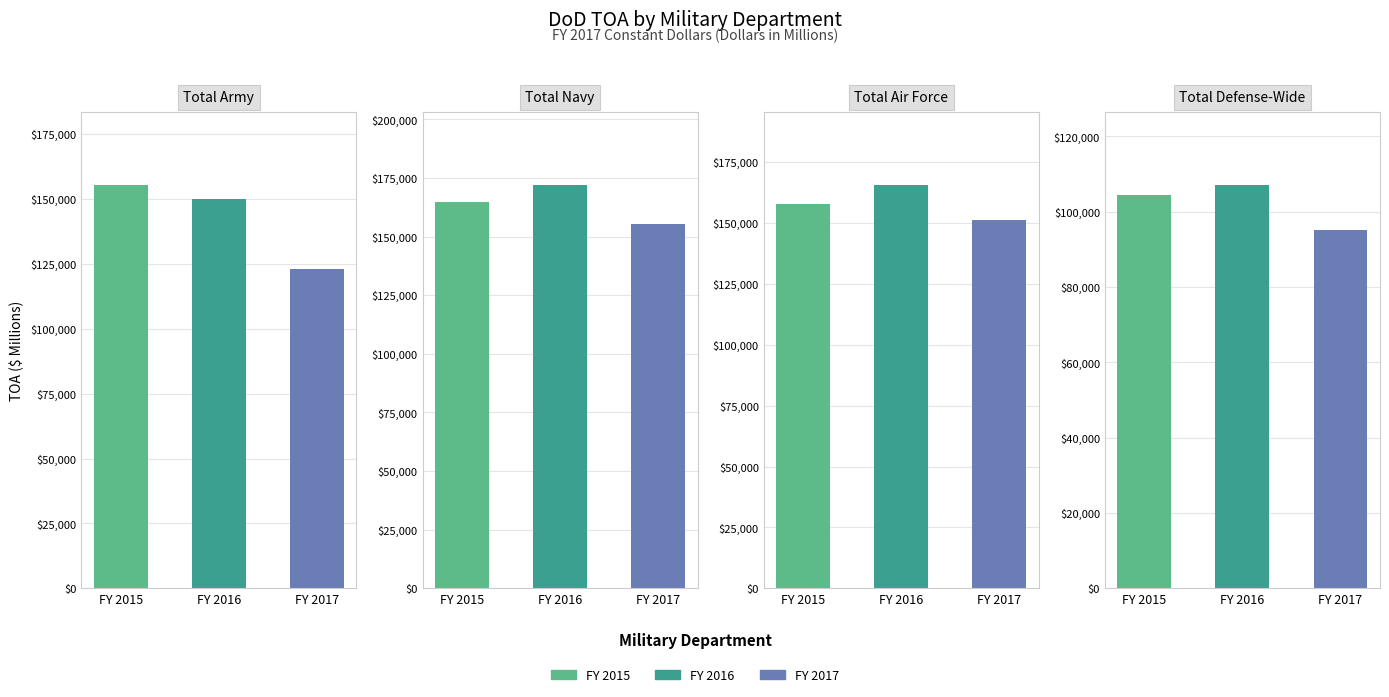

How many groups of bars are there?

3